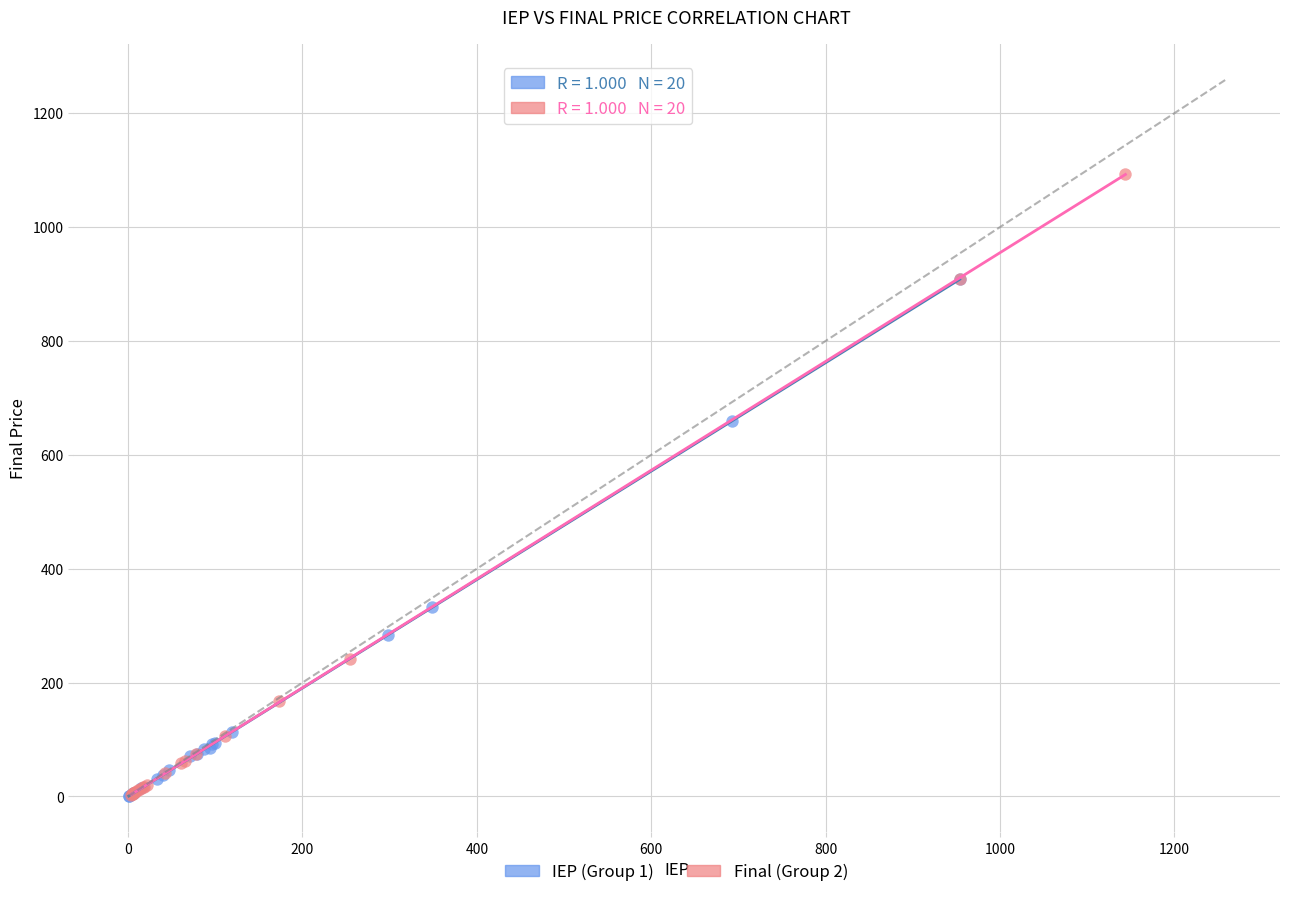

Which series contains the highest Y value?

Final (Group 2)